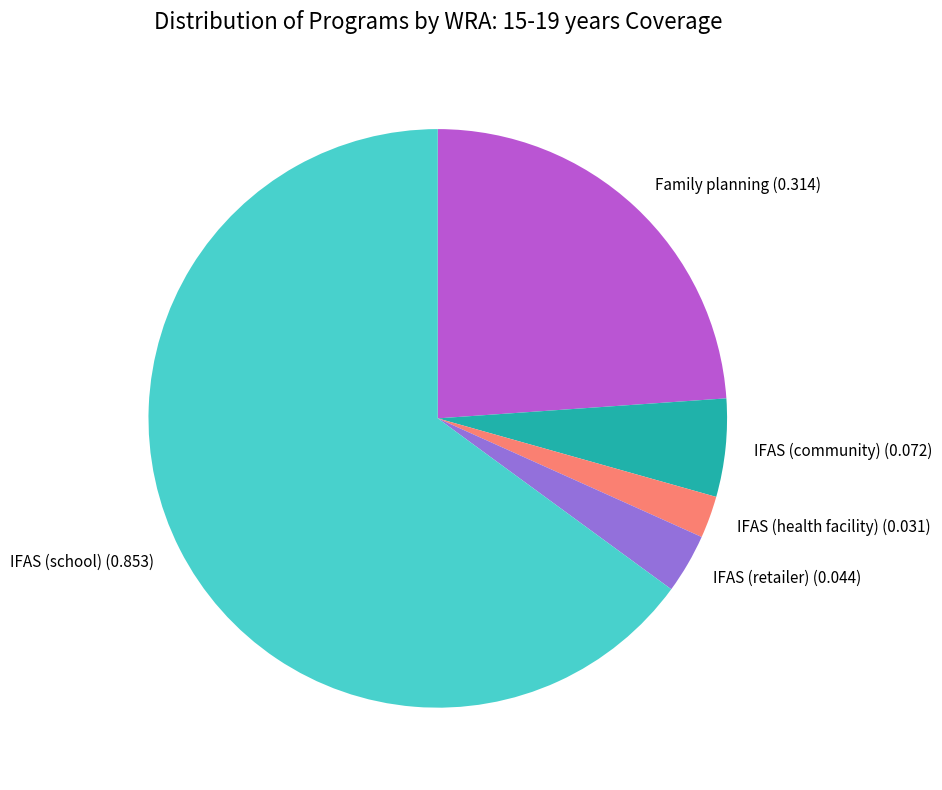

Which has a higher value, IFAS (school) or IFAS (community)?

IFAS (school)